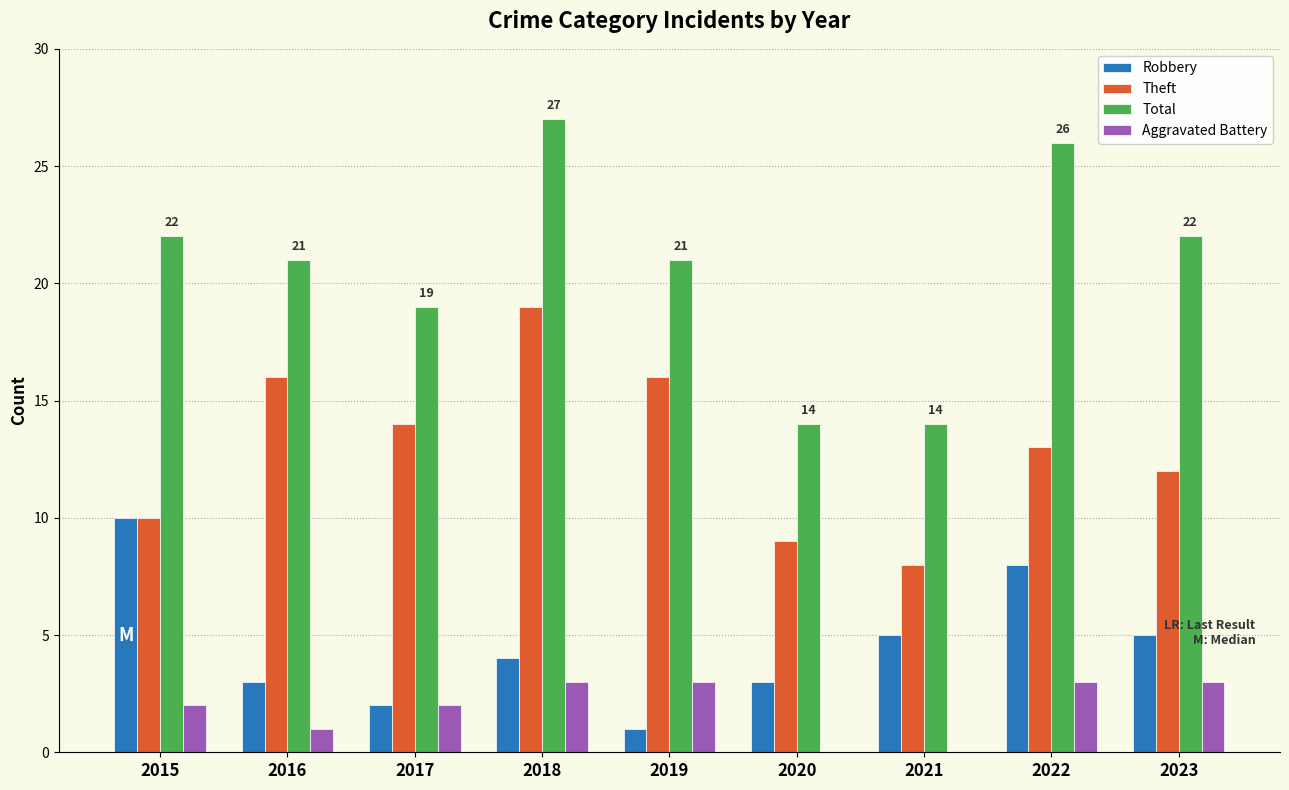

True or false: Total has a value of 25 at 2021.

False